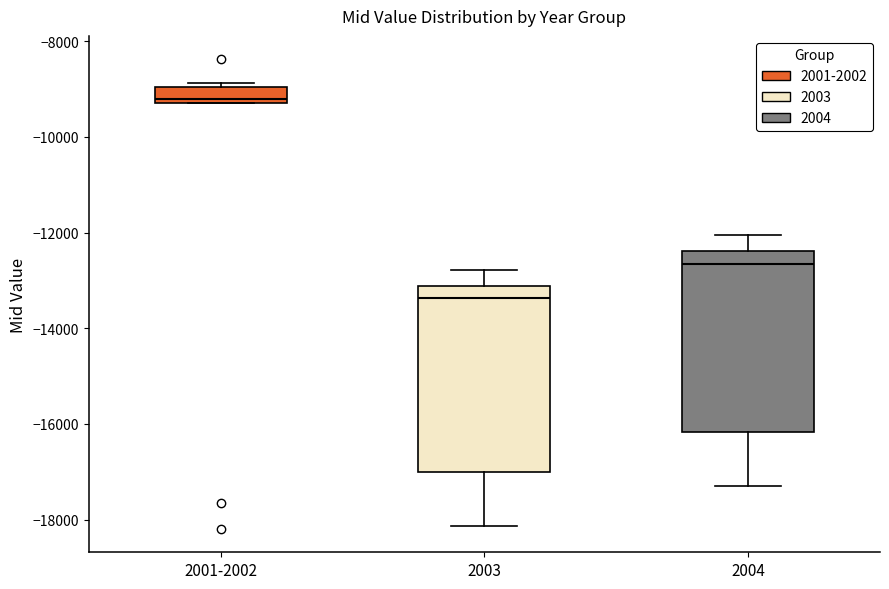

Which box has the lowest median line?

2003